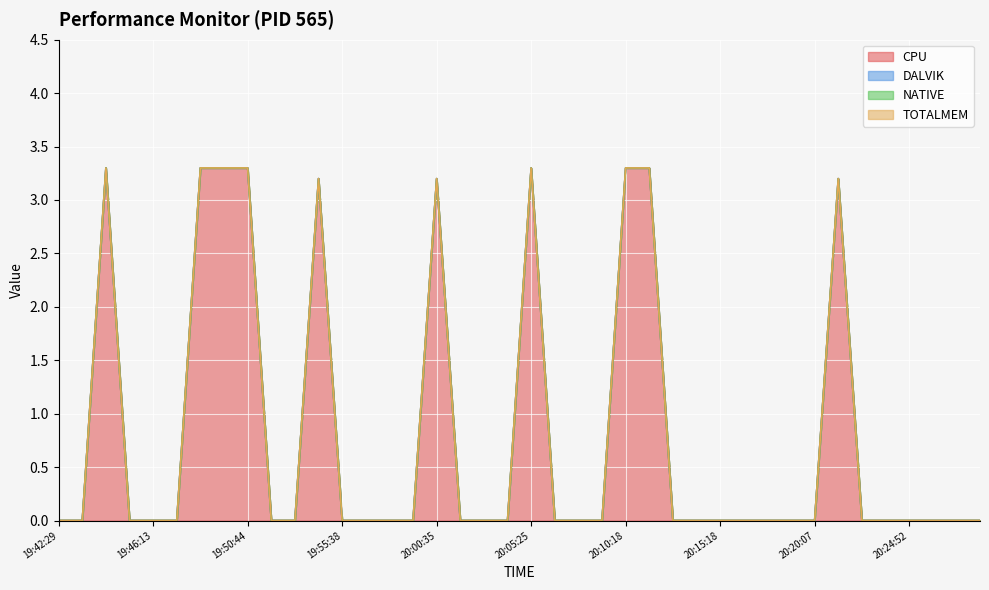

Rank the series by their maximum value, from highest to lowest.

CPU, DALVIK, NATIVE, TOTALMEM